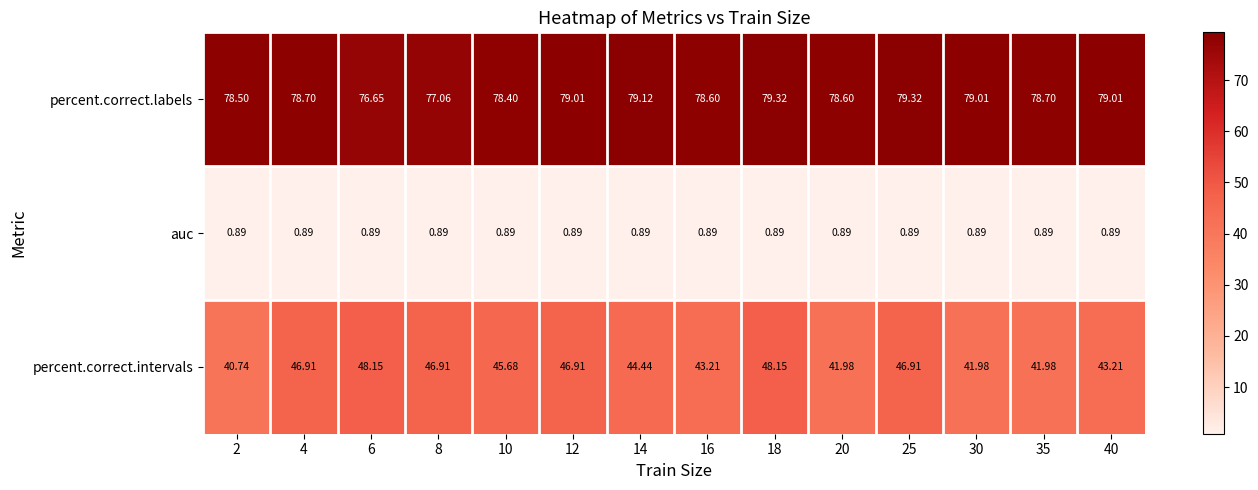

Which series has the widest spread of values?

percent.correct.intervals